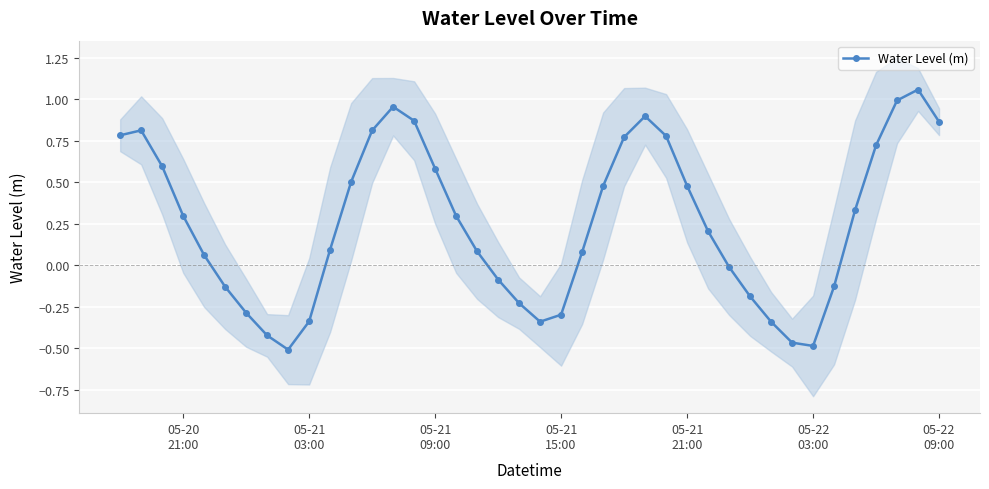

True or false: Water Level (m) has more than 2 interior local peaks.

True